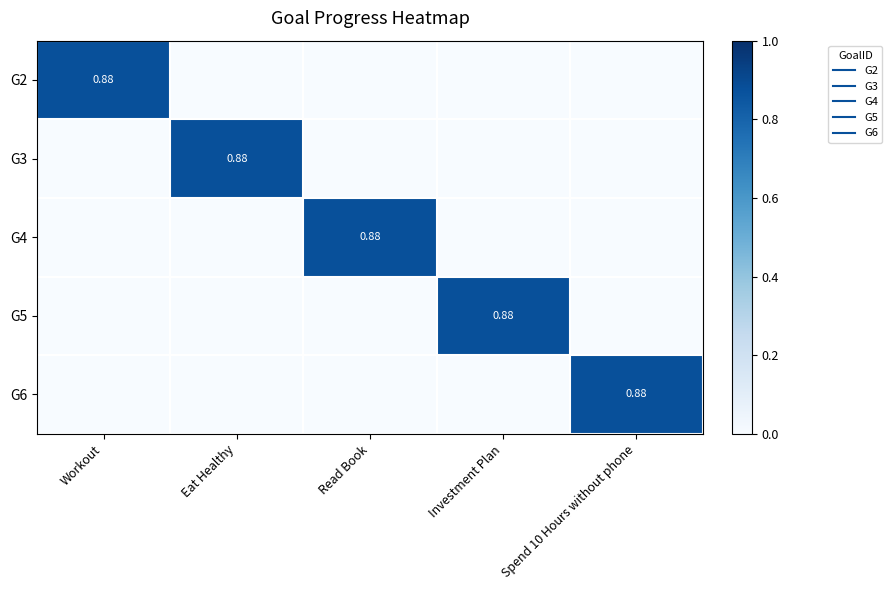

How many positive values does the G3 series have?

1